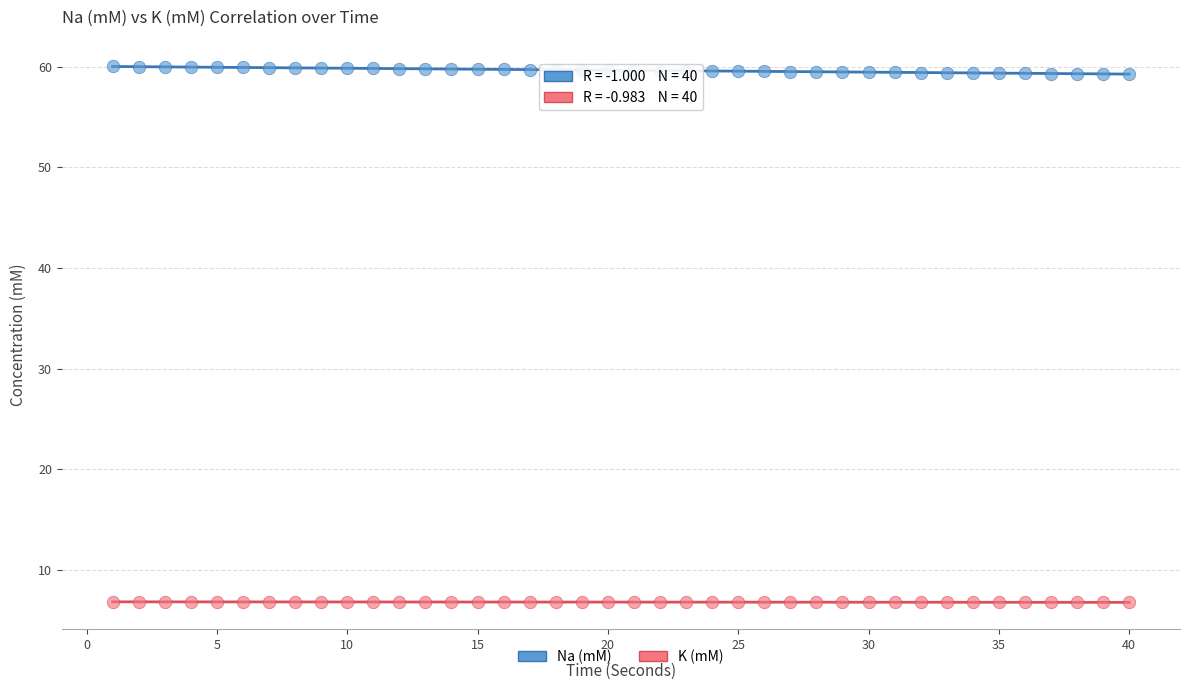

Which series contains the lowest Y value?

K (mM)